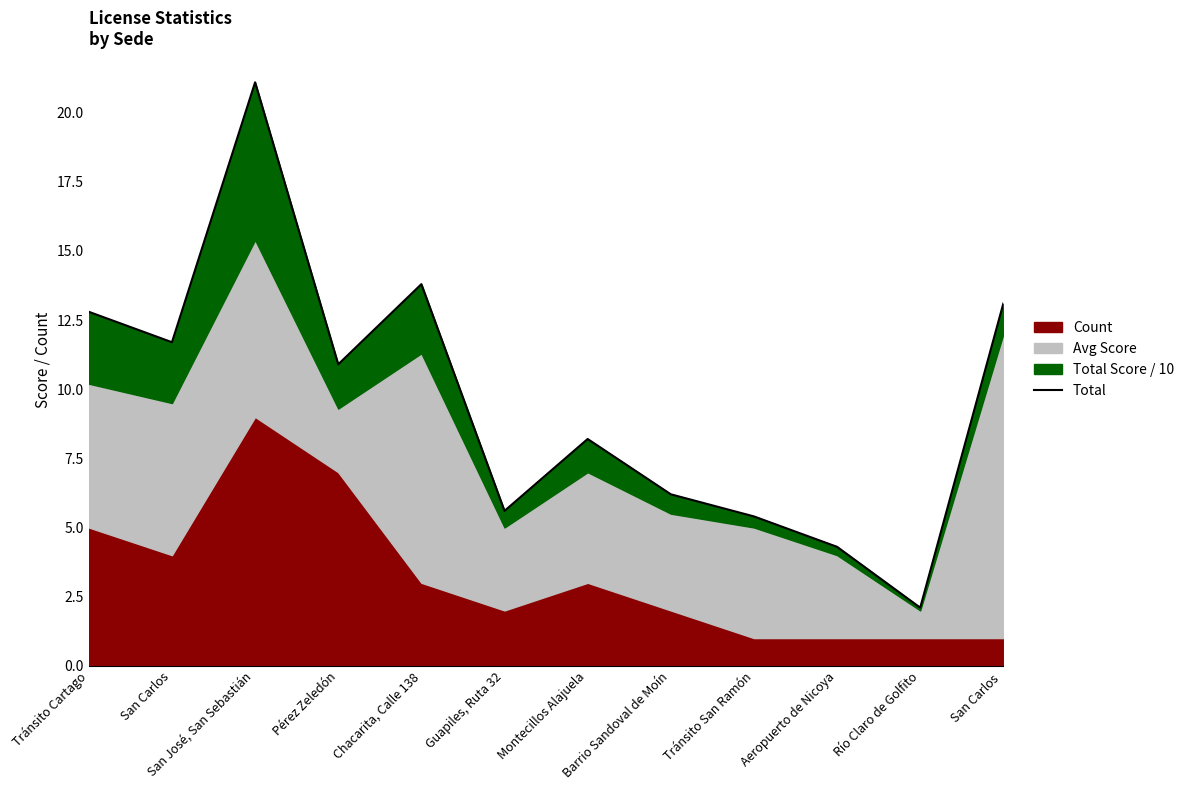

Does the chart display data point markers on the line(s)?

No